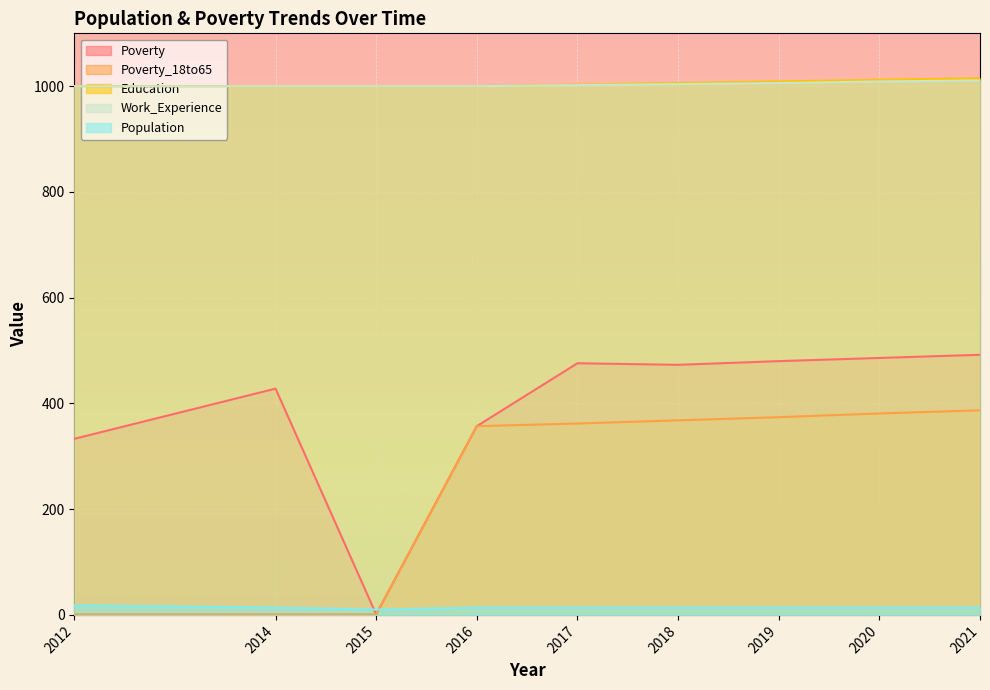

At which category is the sum across all series the highest?

2021